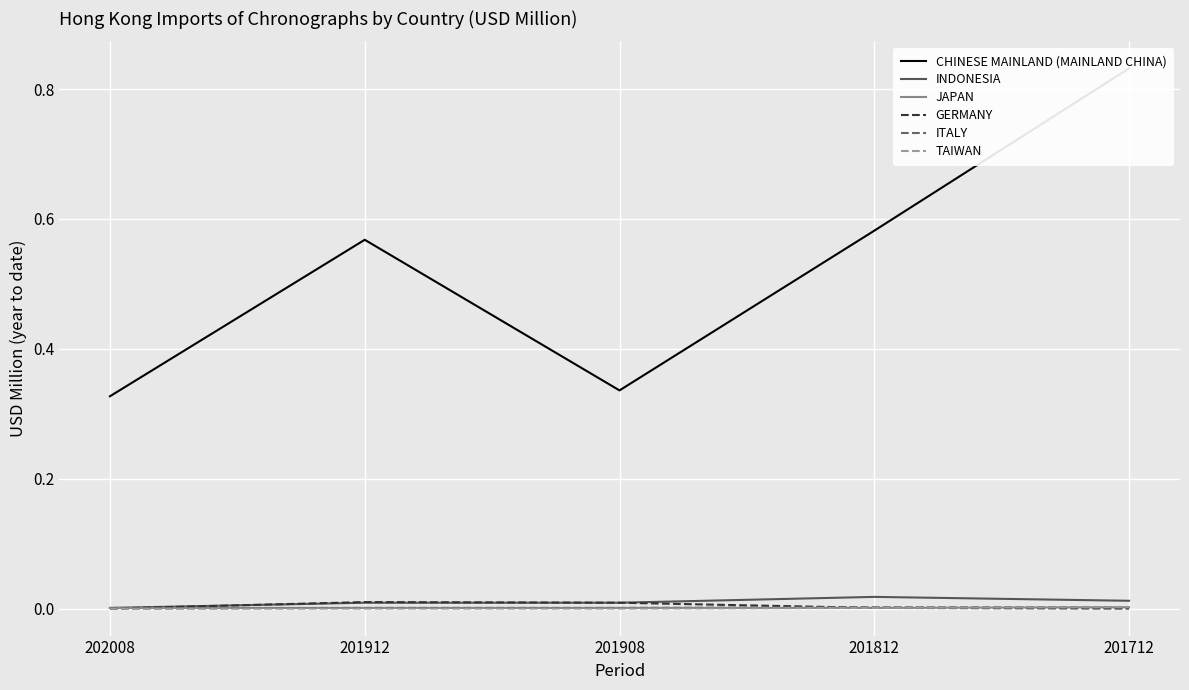

At how many categories does at least one series exceed 0?

5